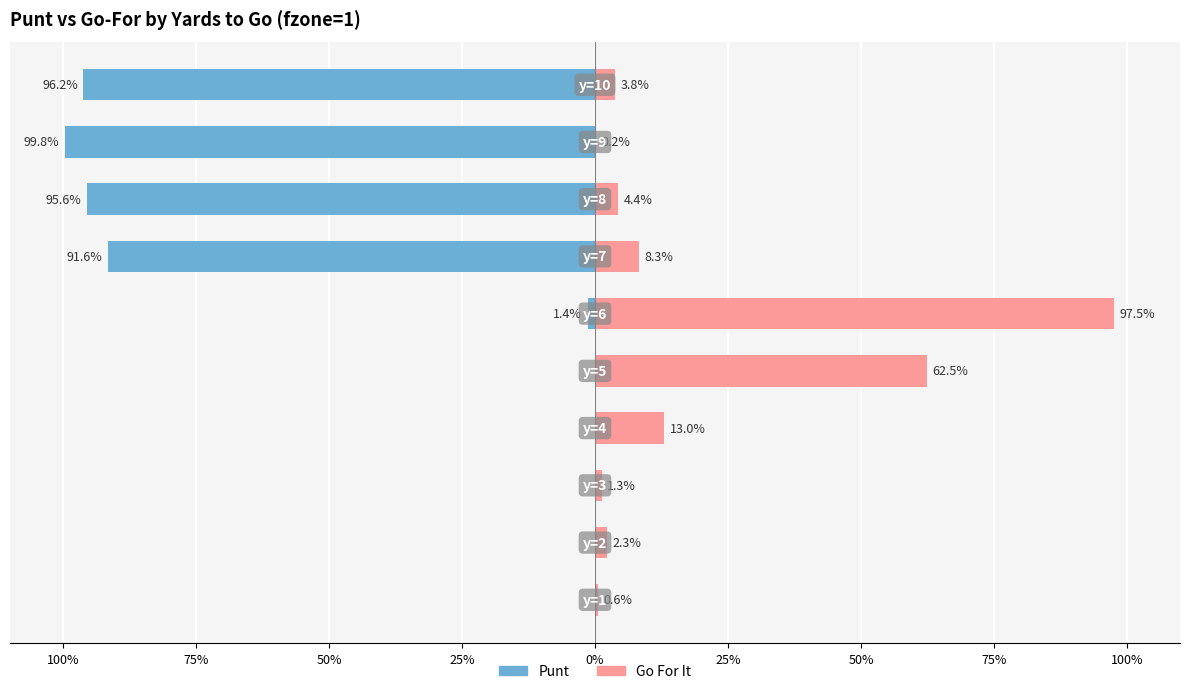

The value of punt at 0% is 0.0. True or false?

True